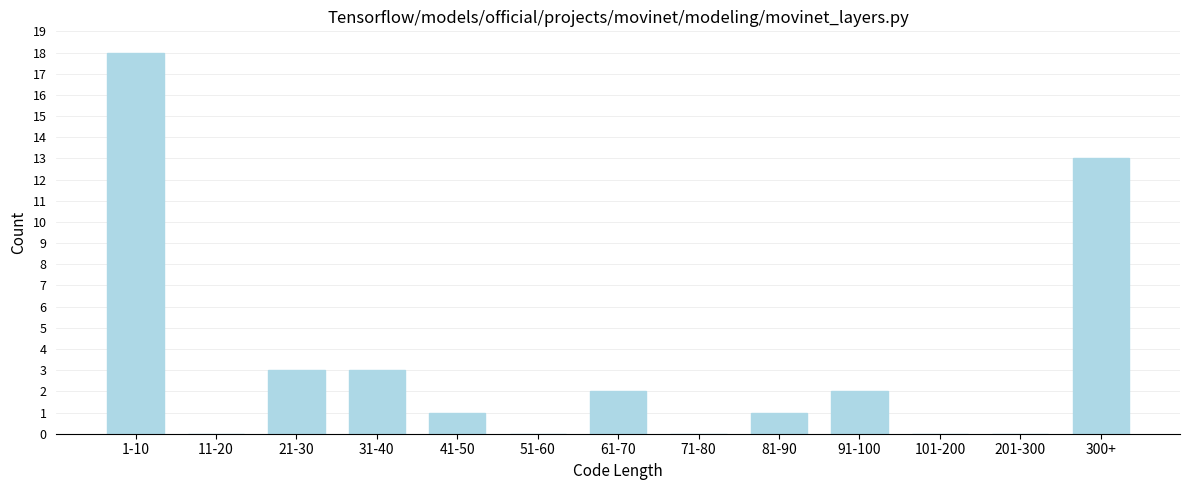

Reading right to left, transcribe all the data shown in this chart.

300+=13	201-300=0	101-200=0	91-100=2	81-90=1	71-80=0	61-70=2	51-60=0	41-50=1	31-40=3	21-30=3	11-20=0	1-10=18